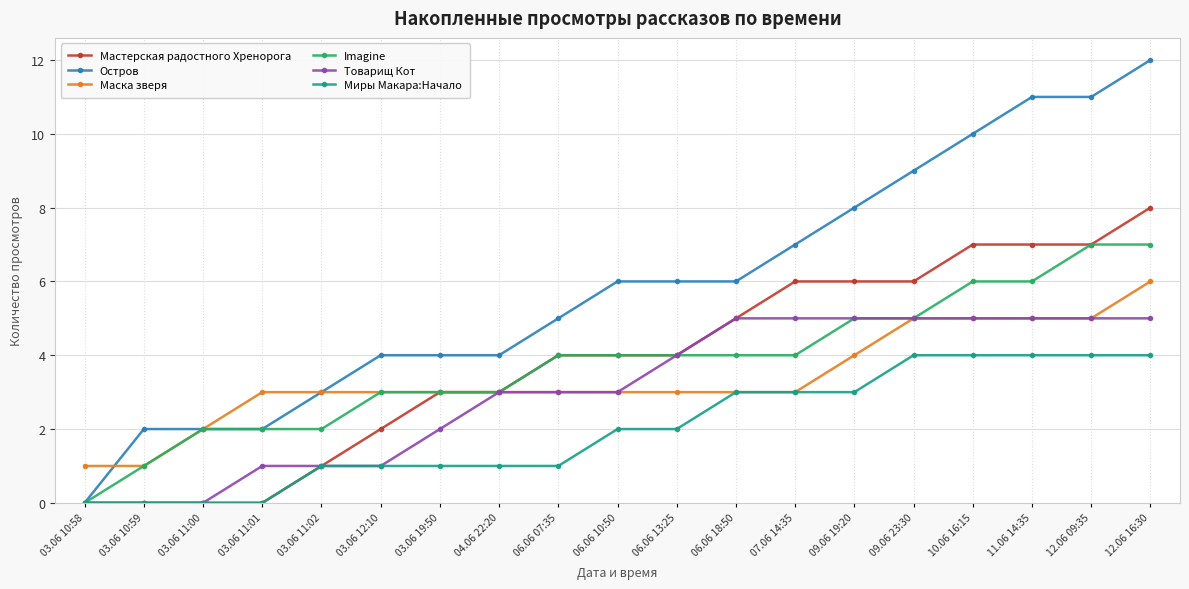

What is the maximum value for Миры Макара:Начало?

4